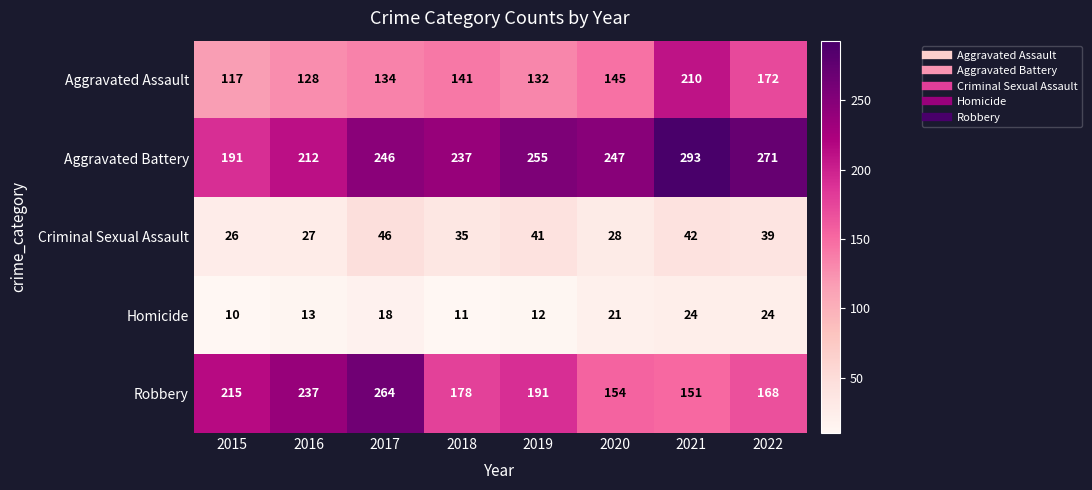

What is the sum of all Robbery values?

1558